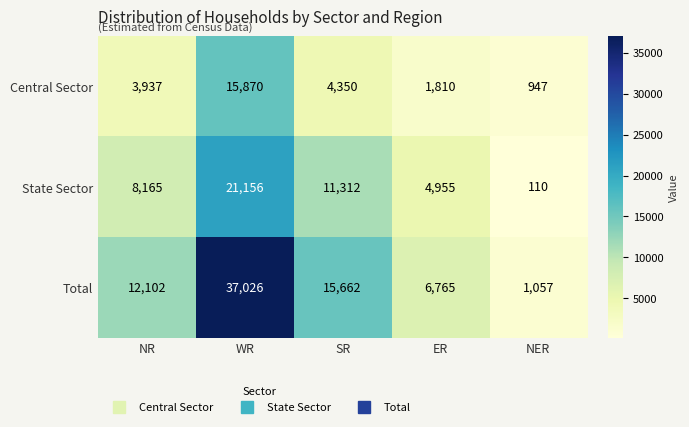

Rank the categories by State Sector value from lowest to highest.

NER, ER, NR, SR, WR